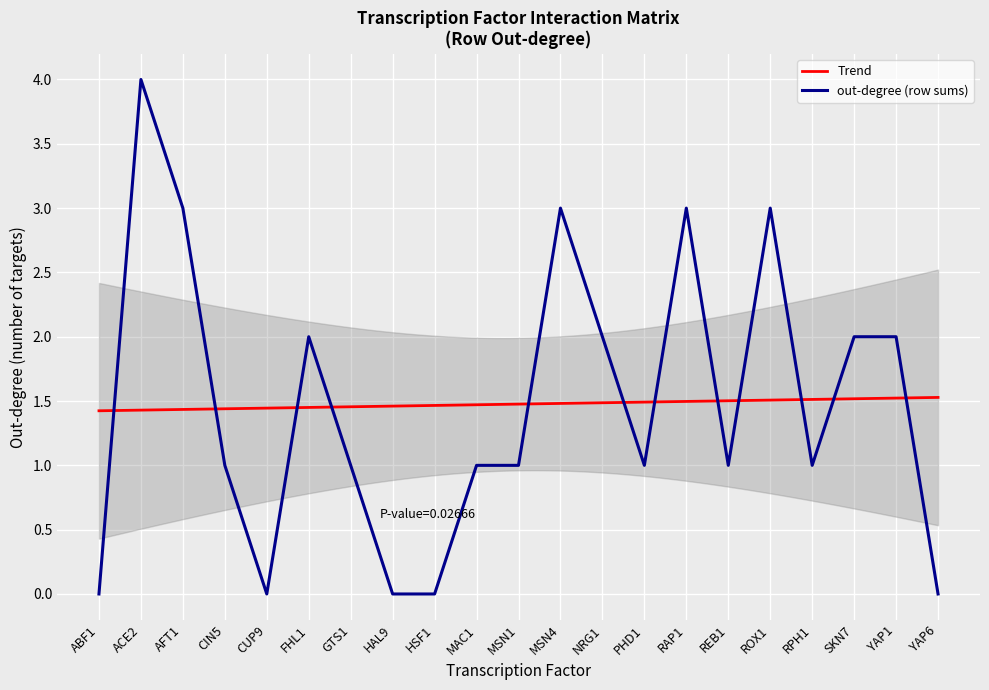

What is the label of the 3rd point from the right?

SKN7